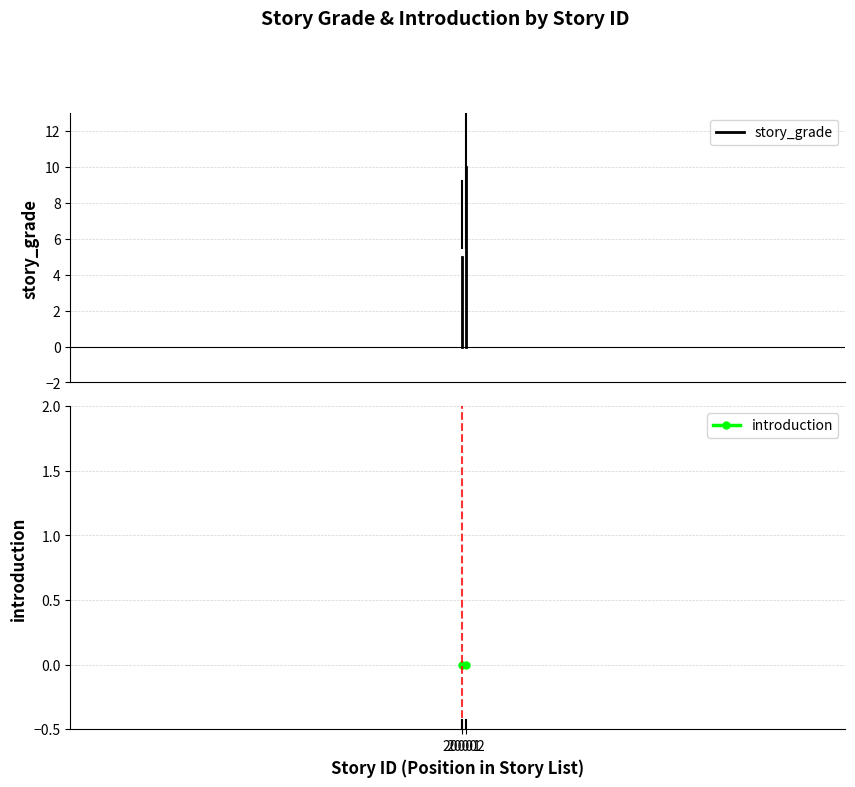

Is this an area chart (filled region under the line)?

No